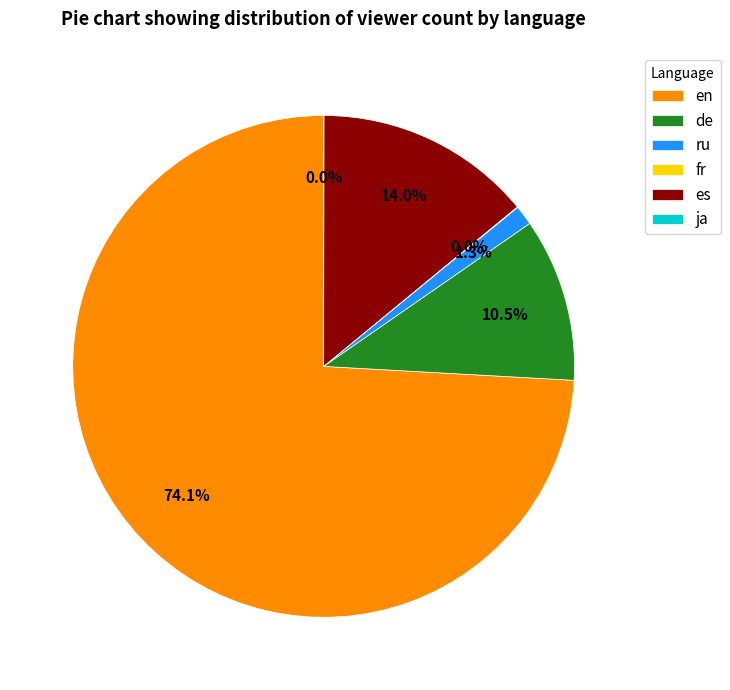

Is there a majority slice in this chart?

Yes